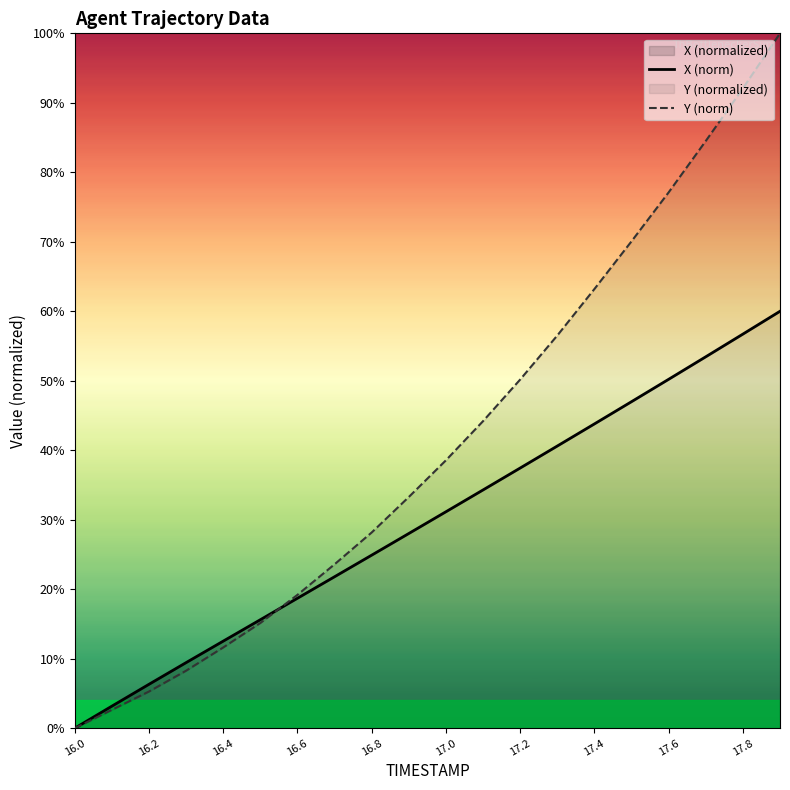

How many times do X (norm) and Y (norm) cross each other?

1